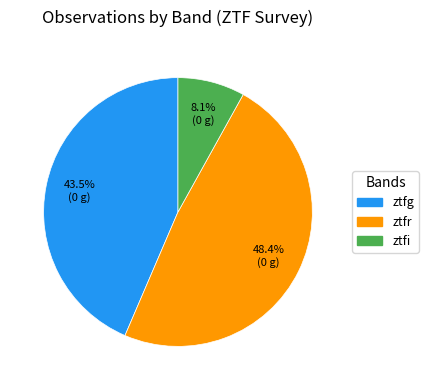

What is the largest slice in the pie chart?

ztfr